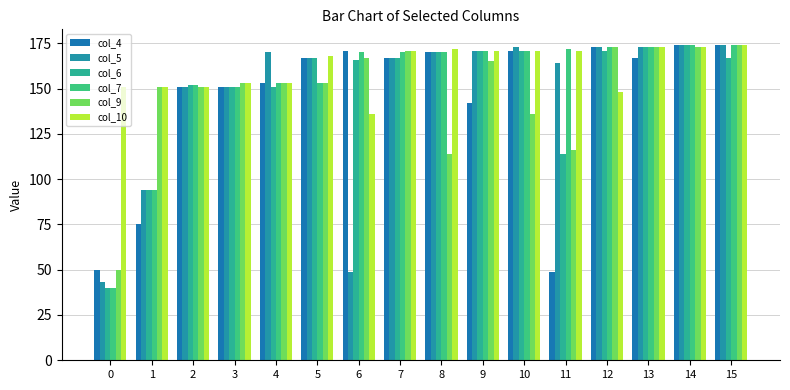

What is the difference between the second highest and second lowest values in the col_10 series?

25